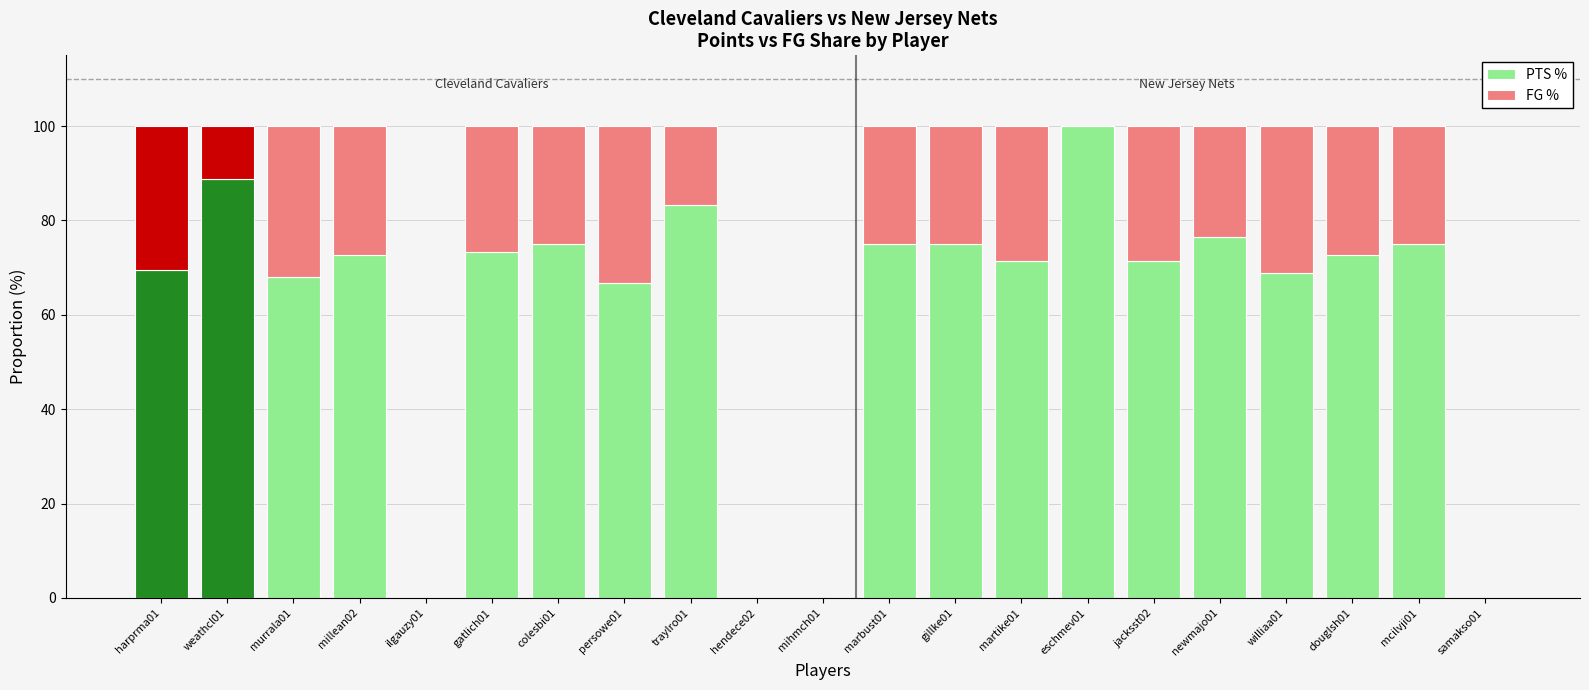

The PTS % series shows 100.5 at murrala01. True or false?

False